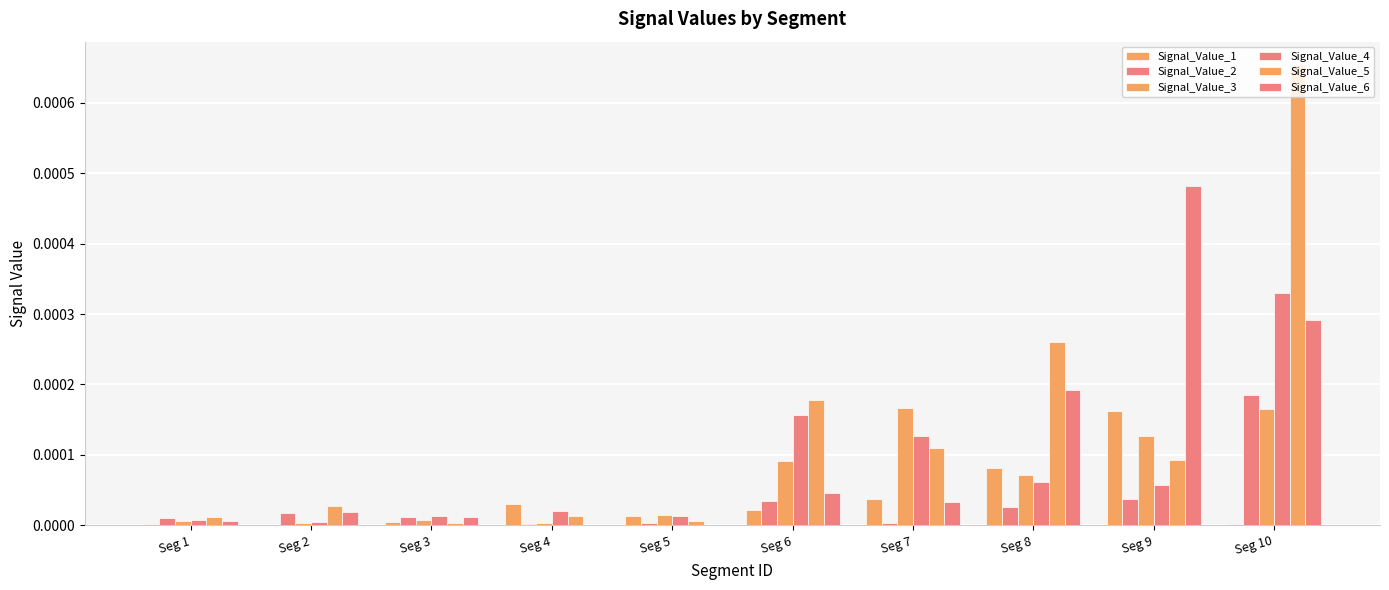

Are the bars horizontal?

No